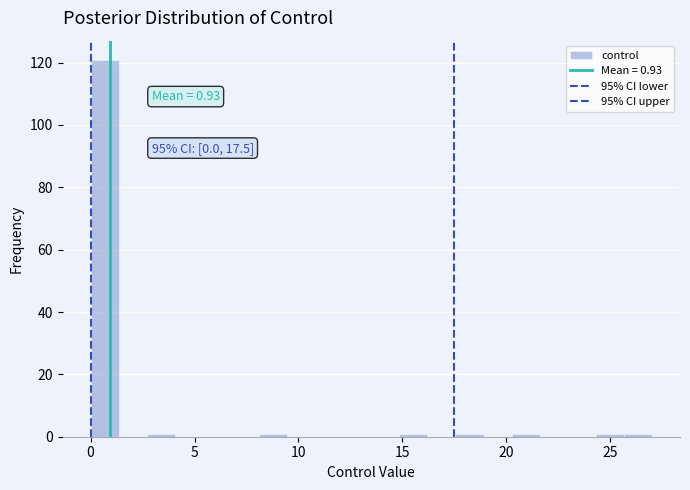

Around what value on the x-axis is the tallest bar? Give the approximate position of its centre, as read against the axis.

0.5